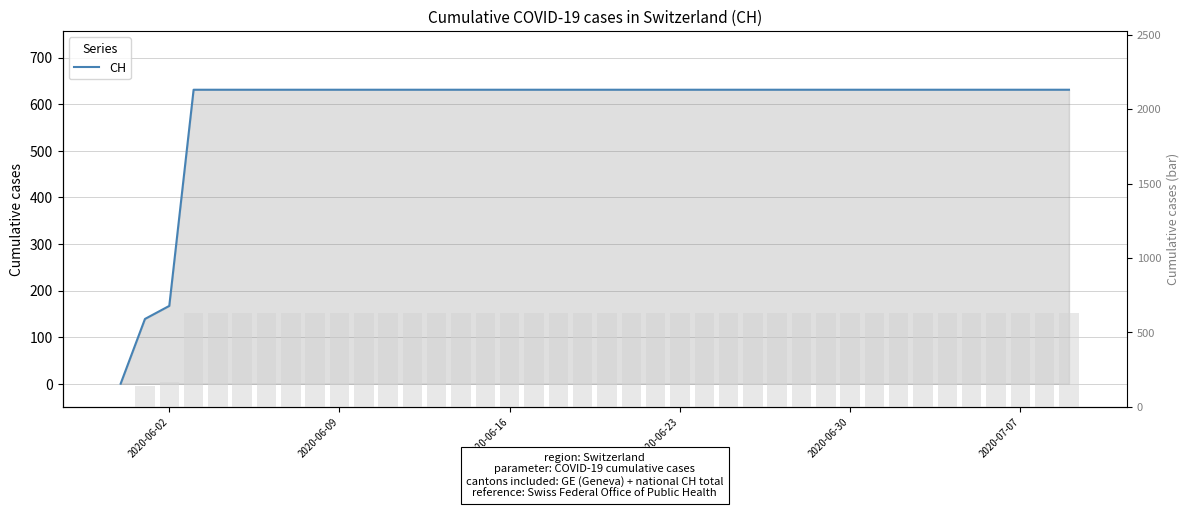

What is the sum of the values at 2020-06-30 and 37?

1262